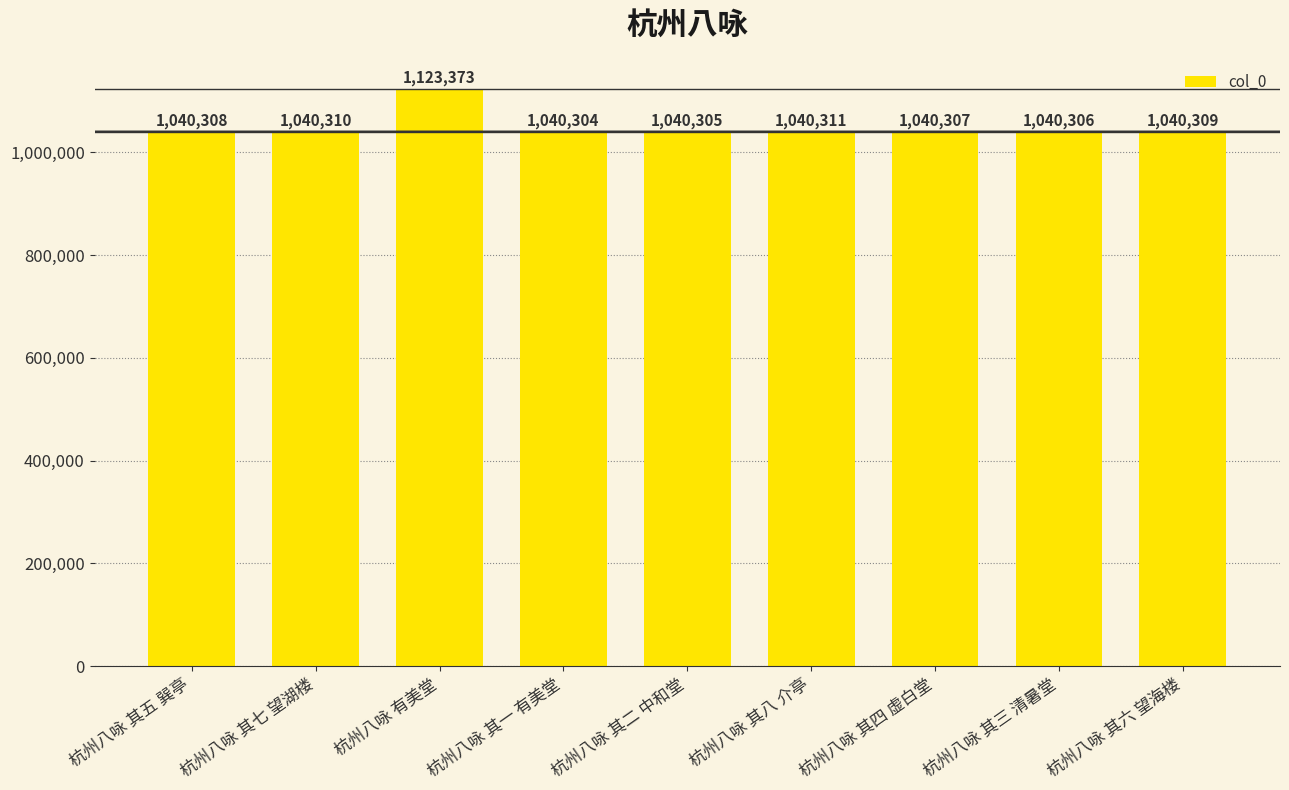

Where is the data nearest to the value 1081838?

杭州八咏 其八 介亭